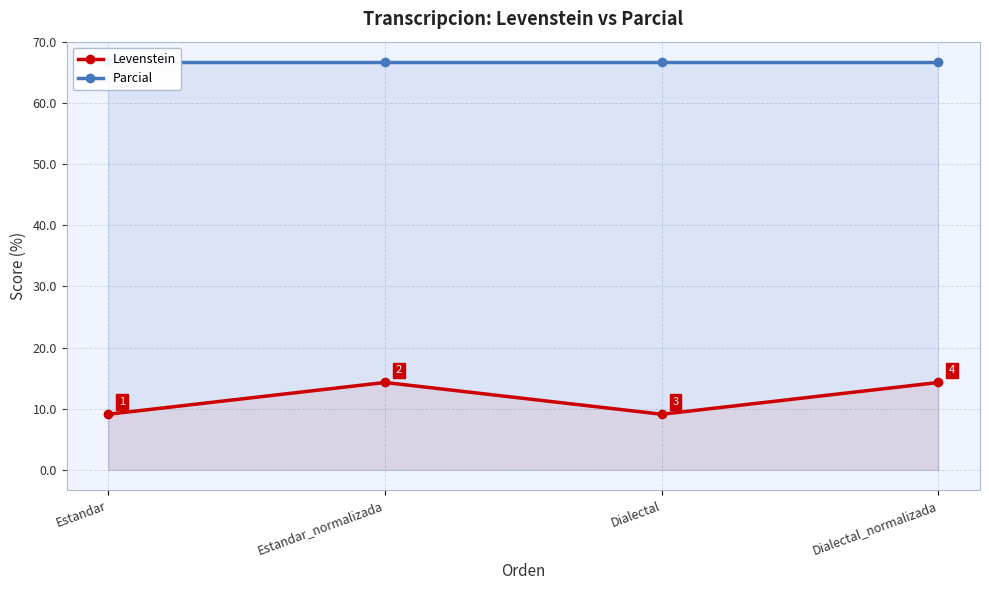

At how many categories does at least one series exceed 29?

4